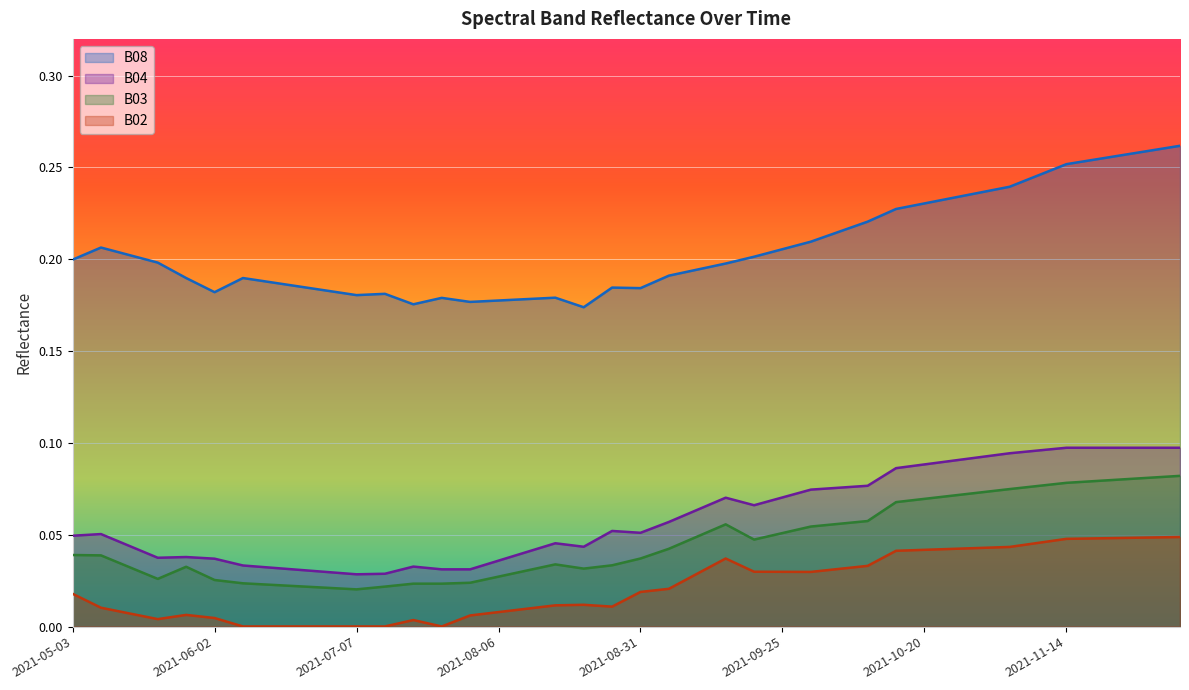

What are all the series names shown in the legend?

B08, B04, B03, B02